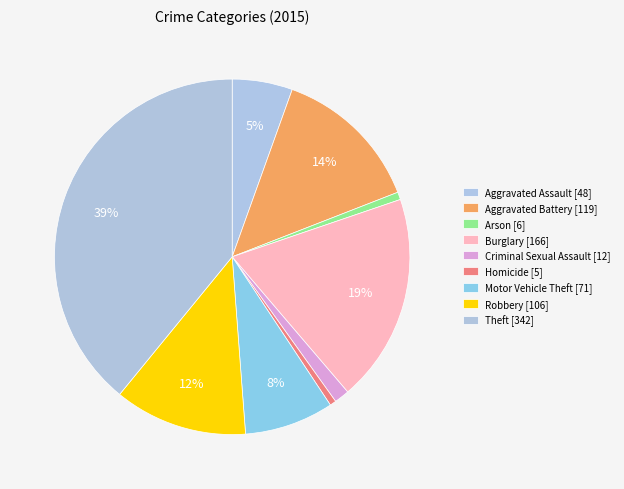

The Arson slice represents 11% of the pie. True or false?

False